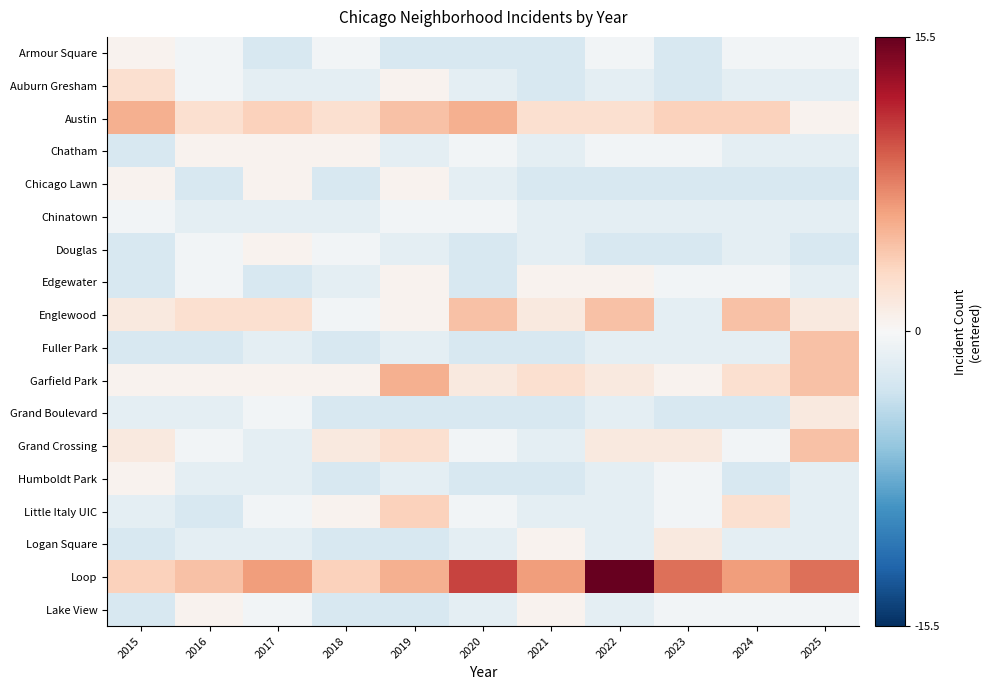

What is the minimum value shown in the chart?

-2.5